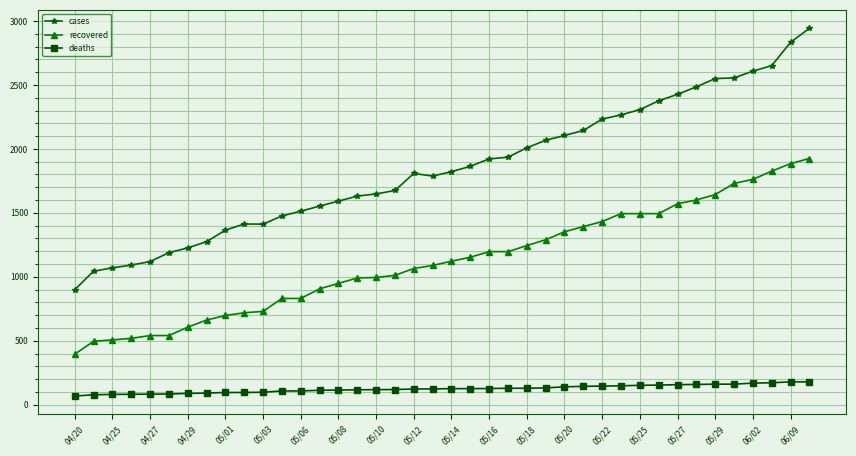

Which series has the largest total across all categories?

cases